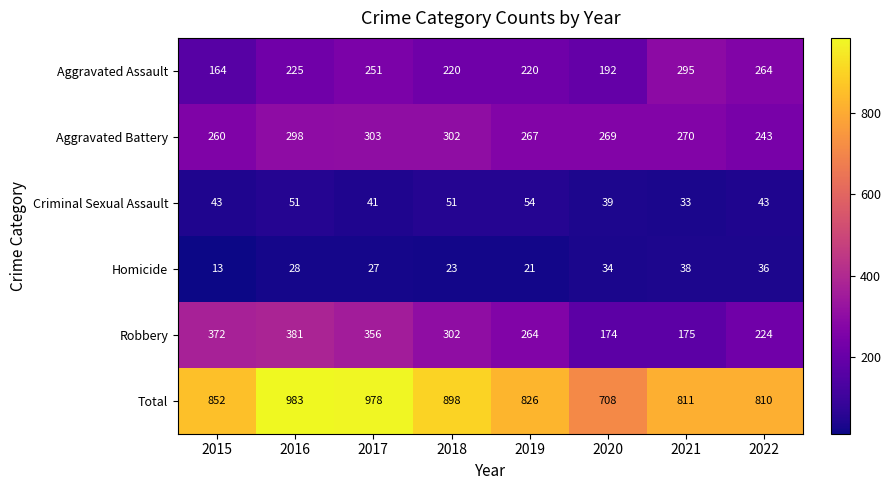

Rank the series at 2021 from highest to lowest value.

Total, Aggravated Assault, Aggravated Battery, Robbery, Homicide, Criminal Sexual Assault